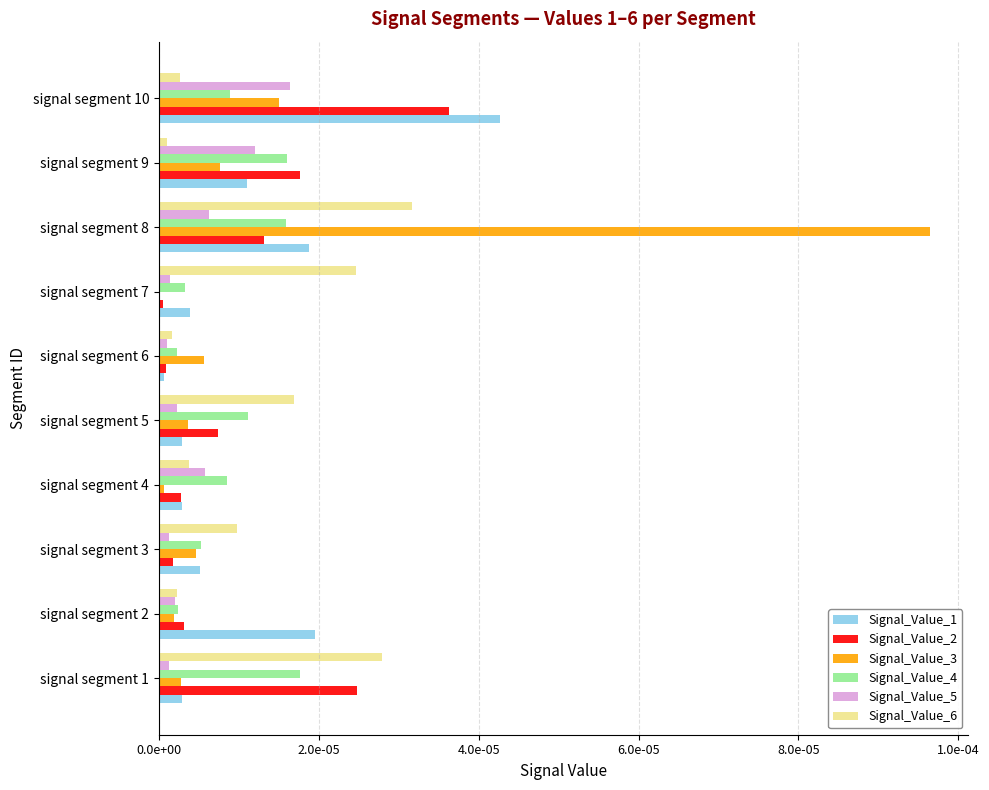

What are all the series names shown in the legend?

Signal_Value_1, Signal_Value_2, Signal_Value_3, Signal_Value_4, Signal_Value_5, Signal_Value_6